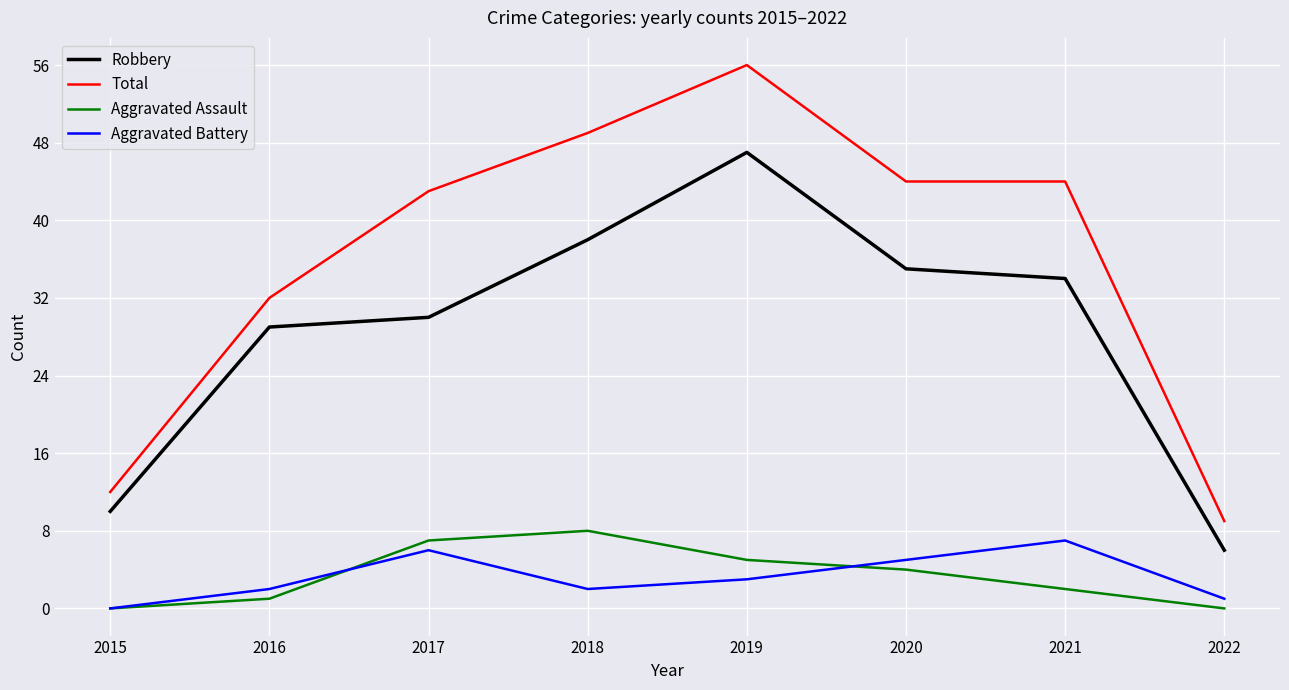

True or false: Aggravated Battery has a value of 0 at 2015.

True